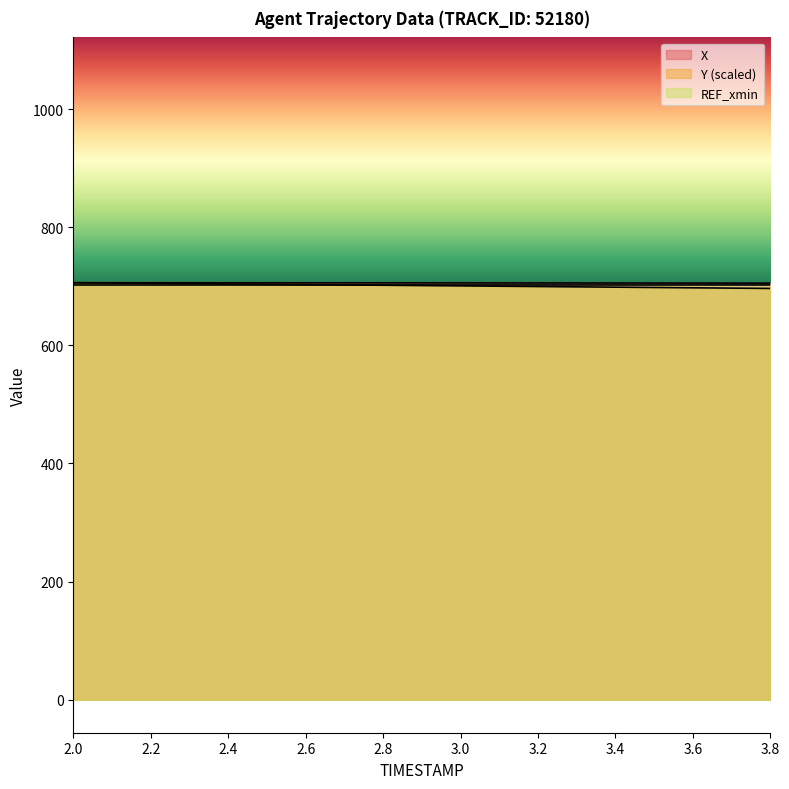

Which has a higher value, 3.1 or 2.2?

2.2